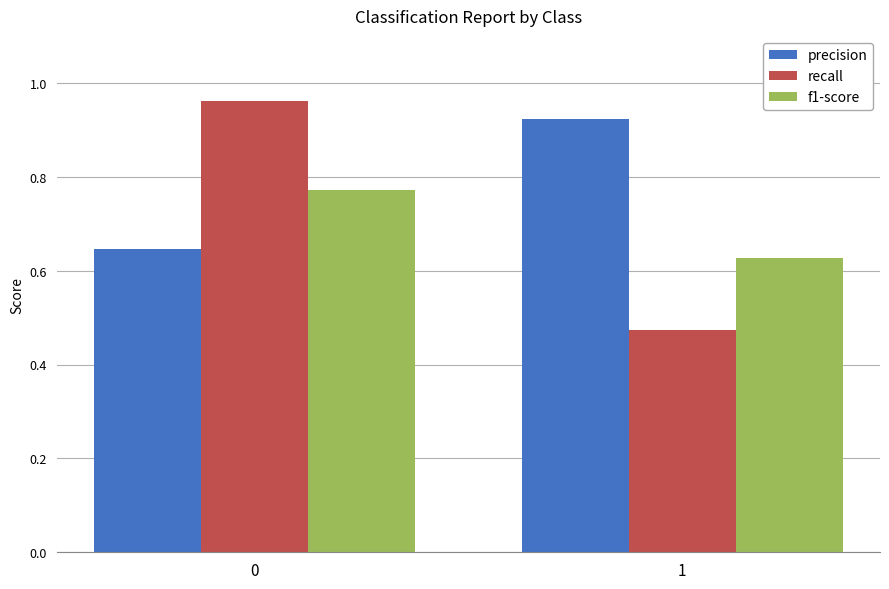

What is the total value across all series at 1?

2.0